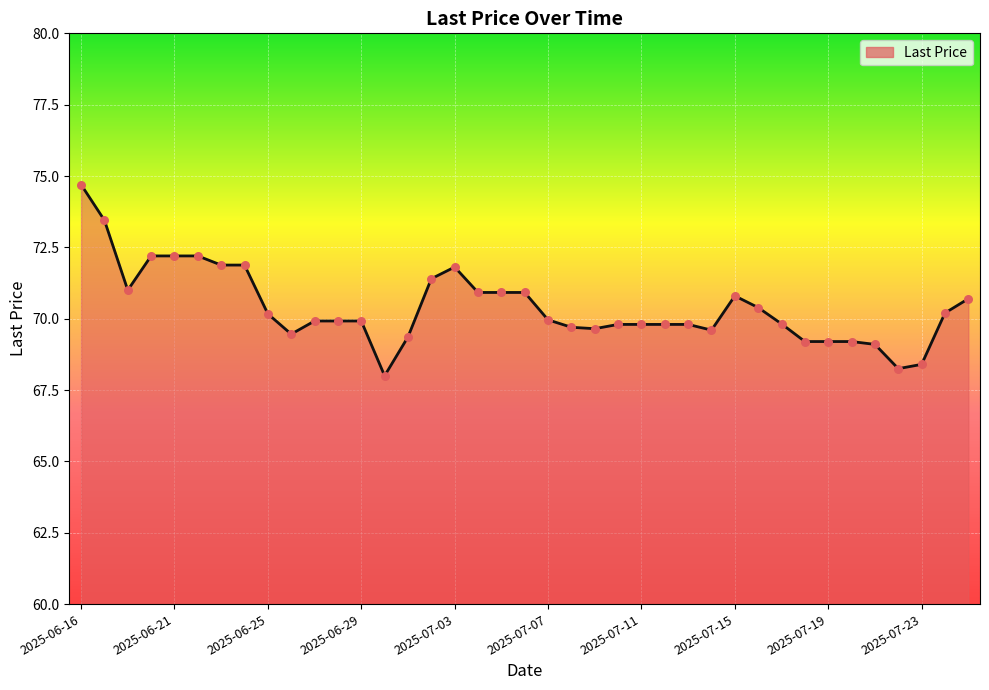

What is the minimum value shown in the chart?

68.0